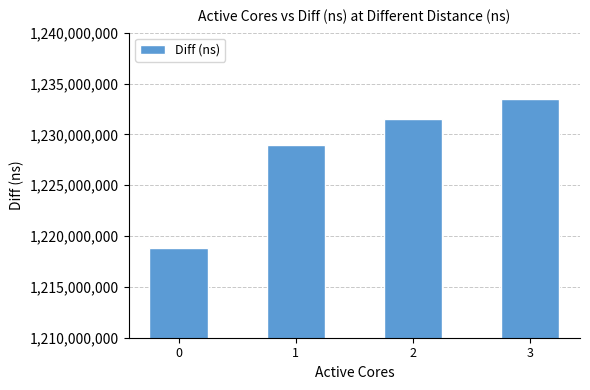

How many values are below 1231491267?

2